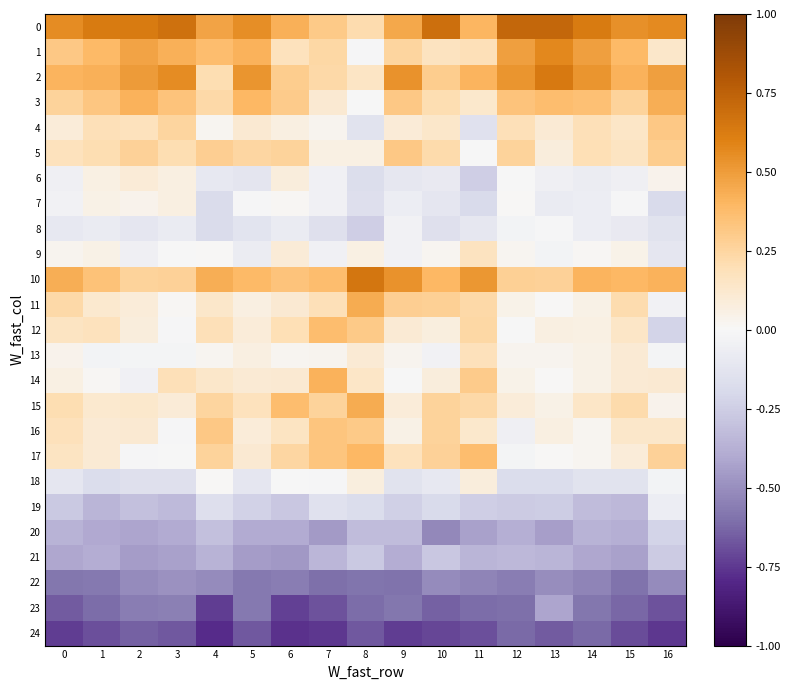

Reading left to right, transcribe all the data shown in this chart.

0: 0=0.6	1=0.6	2=0.6	3=0.7	4=0.5	5=0.5	6=0.4	7=0.3	8=0.2	9=0.5	10=0.7	11=0.4	12=0.7	13=0.7	14=0.6	15=0.5	16=0.6
1: 0=0.3	1=0.4	2=0.5	3=0.4	4=0.4	5=0.4	6=0.2	7=0.2	8=-0.0	9=0.3	10=0.2	11=0.2	12=0.5	13=0.6	14=0.5	15=0.4	16=0.1
2: 0=0.4	1=0.4	2=0.5	3=0.6	4=0.2	5=0.5	6=0.3	7=0.2	8=0.2	9=0.5	10=0.3	11=0.4	12=0.5	13=0.6	14=0.5	15=0.4	16=0.5
3: 0=0.3	1=0.3	2=0.4	3=0.3	4=0.2	5=0.4	6=0.3	7=0.1	8=-0.0	9=0.3	10=0.2	11=0.1	12=0.3	13=0.4	14=0.4	15=0.3	16=0.4
4: 0=0.1	1=0.2	2=0.2	3=0.3	4=0.0	5=0.1	6=0.1	7=0.0	8=-0.1	9=0.1	10=0.1	11=-0.1	12=0.2	13=0.1	14=0.2	15=0.1	16=0.3
5: 0=0.2	1=0.2	2=0.3	3=0.2	4=0.3	5=0.2	6=0.3	7=0.1	8=0.1	9=0.3	10=0.2	11=-0.0	12=0.3	13=0.1	14=0.2	15=0.2	16=0.3
6: 0=-0.0	1=0.1	2=0.1	3=0.1	4=-0.1	5=-0.1	6=0.1	7=-0.0	8=-0.2	9=-0.1	10=-0.1	11=-0.2	12=-0.0	13=-0.1	14=-0.1	15=-0.1	16=0.0
7: 0=-0.0	1=0.1	2=0.0	3=0.1	4=-0.2	5=-0.0	6=0.0	7=-0.0	8=-0.2	9=-0.1	10=-0.1	11=-0.2	12=0.0	13=-0.1	14=-0.1	15=-0.0	16=-0.2
8: 0=-0.1	1=-0.1	2=-0.1	3=-0.1	4=-0.2	5=-0.1	6=-0.1	7=-0.2	8=-0.2	9=-0.0	10=-0.1	11=-0.1	12=-0.0	13=-0.0	14=-0.1	15=-0.1	16=-0.1
9: 0=0.0	1=0.0	2=-0.1	3=-0.0	4=0.0	5=-0.1	6=0.1	7=-0.0	8=0.1	9=-0.0	10=0.0	11=0.2	12=0.0	13=-0.0	14=0.0	15=0.0	16=-0.1
10: 0=0.4	1=0.3	2=0.3	3=0.3	4=0.4	5=0.4	6=0.3	7=0.4	8=0.6	9=0.5	10=0.4	11=0.5	12=0.3	13=0.3	14=0.4	15=0.4	16=0.4
11: 0=0.2	1=0.1	2=0.1	3=0.0	4=0.1	5=0.1	6=0.1	7=0.2	8=0.4	9=0.3	10=0.3	11=0.2	12=0.0	13=0.0	14=0.0	15=0.2	16=-0.0
12: 0=0.2	1=0.2	2=0.1	3=-0.0	4=0.2	5=0.1	6=0.2	7=0.4	8=0.3	9=0.1	10=0.1	11=0.2	12=-0.0	13=0.1	14=0.1	15=0.1	16=-0.2
13: 0=0.0	1=-0.0	2=-0.0	3=-0.0	4=0.0	5=0.1	6=0.0	7=0.0	8=0.1	9=0.0	10=-0.0	11=0.2	12=0.0	13=0.0	14=0.1	15=0.1	16=-0.0
14: 0=0.1	1=0.0	2=-0.0	3=0.2	4=0.1	5=0.1	6=0.1	7=0.4	8=0.1	9=-0.0	10=0.1	11=0.3	12=0.0	13=0.0	14=0.0	15=0.1	16=0.1
15: 0=0.2	1=0.1	2=0.1	3=0.1	4=0.3	5=0.2	6=0.4	7=0.3	8=0.4	9=0.1	10=0.3	11=0.2	12=0.1	13=0.0	14=0.1	15=0.2	16=0.0
16: 0=0.2	1=0.1	2=0.1	3=-0.0	4=0.3	5=0.1	6=0.2	7=0.3	8=0.3	9=0.0	10=0.3	11=0.1	12=-0.1	13=0.1	14=0.0	15=0.1	16=0.1
17: 0=0.2	1=0.1	2=-0.0	3=-0.0	4=0.3	5=0.1	6=0.2	7=0.3	8=0.4	9=0.2	10=0.3	11=0.4	12=-0.0	13=0.0	14=0.0	15=0.1	16=0.3
18: 0=-0.1	1=-0.2	2=-0.2	3=-0.2	4=0.0	5=-0.1	6=-0.0	7=-0.0	8=0.1	9=-0.1	10=-0.1	11=0.1	12=-0.2	13=-0.2	14=-0.1	15=-0.1	16=-0.0
19: 0=-0.3	1=-0.4	2=-0.3	3=-0.3	4=-0.2	5=-0.2	6=-0.3	7=-0.1	8=-0.2	9=-0.2	10=-0.2	11=-0.2	12=-0.3	13=-0.3	14=-0.3	15=-0.3	16=-0.1
20: 0=-0.4	1=-0.4	2=-0.4	3=-0.4	4=-0.3	5=-0.4	6=-0.4	7=-0.5	8=-0.3	9=-0.3	10=-0.5	11=-0.4	12=-0.4	13=-0.4	14=-0.4	15=-0.4	16=-0.2
21: 0=-0.4	1=-0.4	2=-0.4	3=-0.4	4=-0.4	5=-0.4	6=-0.5	7=-0.3	8=-0.3	9=-0.4	10=-0.3	11=-0.4	12=-0.3	13=-0.4	14=-0.4	15=-0.4	16=-0.3
22: 0=-0.6	1=-0.6	2=-0.5	3=-0.5	4=-0.5	5=-0.6	6=-0.6	7=-0.6	8=-0.6	9=-0.6	10=-0.5	11=-0.5	12=-0.6	13=-0.5	14=-0.5	15=-0.6	16=-0.5
23: 0=-0.7	1=-0.6	2=-0.6	3=-0.6	4=-0.7	5=-0.6	6=-0.7	7=-0.7	8=-0.6	9=-0.6	10=-0.6	11=-0.6	12=-0.6	13=-0.4	14=-0.6	15=-0.6	16=-0.7
24: 0=-0.7	1=-0.7	2=-0.6	3=-0.7	4=-0.8	5=-0.7	6=-0.8	7=-0.8	8=-0.7	9=-0.7	10=-0.7	11=-0.7	12=-0.6	13=-0.7	14=-0.6	15=-0.7	16=-0.8